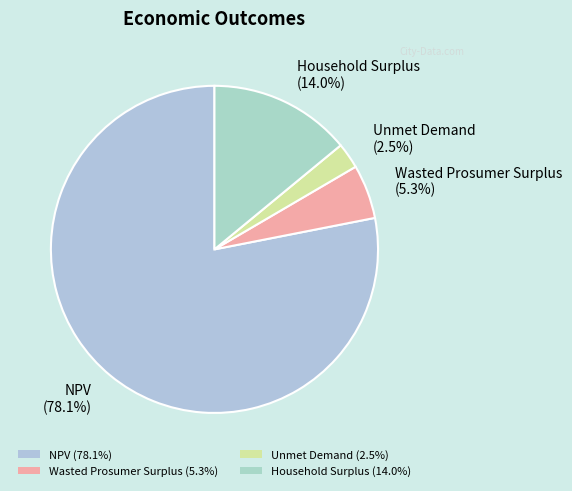

Between Wasted Prosumer Surplus and Unmet Demand, which is larger?

Wasted Prosumer Surplus